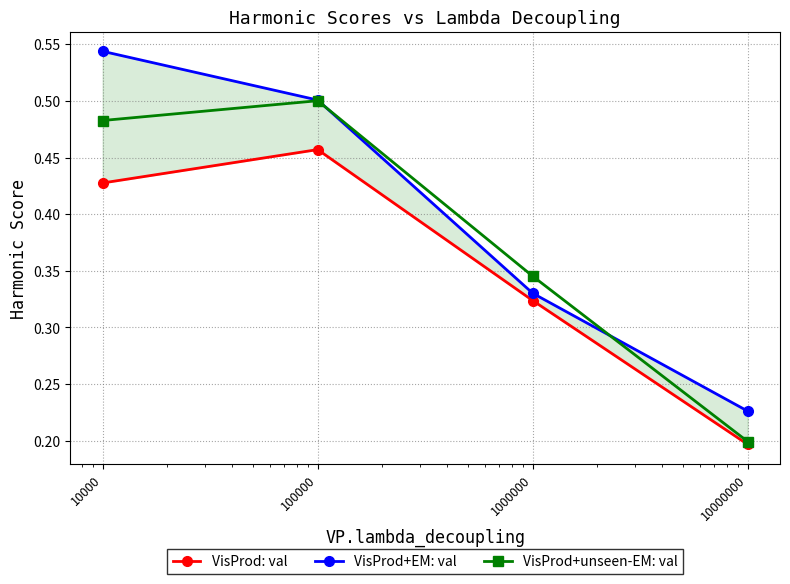

How many VisProd+unseen-EM: val values are between 0 and 1?

4